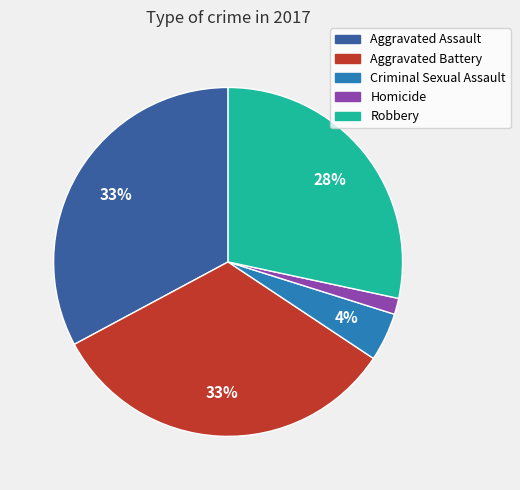

Which category has the smallest portion of the pie?

Homicide